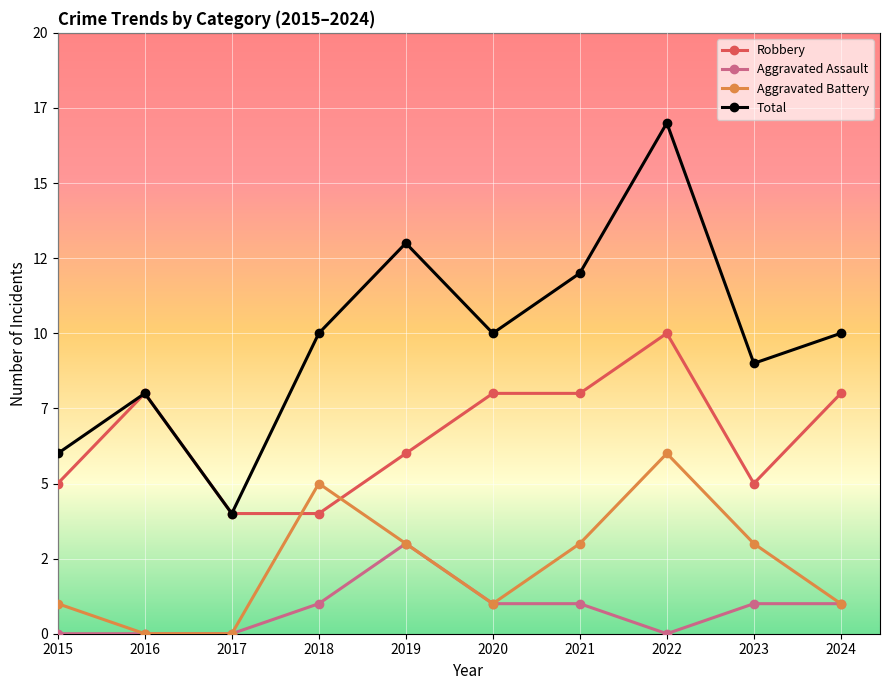

What are all the series names shown in the legend?

Robbery, Aggravated Assault, Aggravated Battery, Total